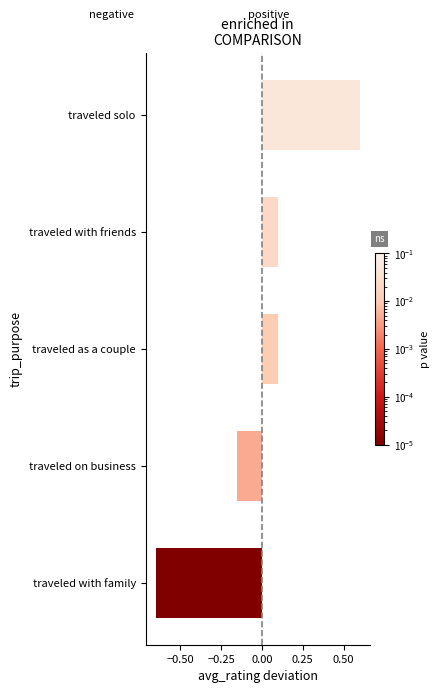

The value at traveled solo is 0.3. True or false?

False